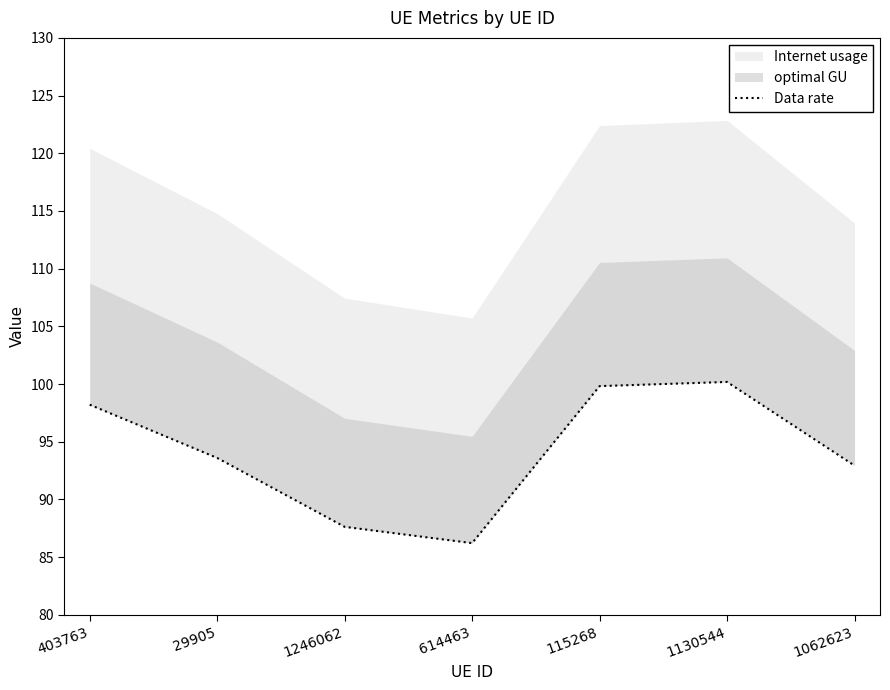

Between 1246062 and 1130544, which is larger?

1130544